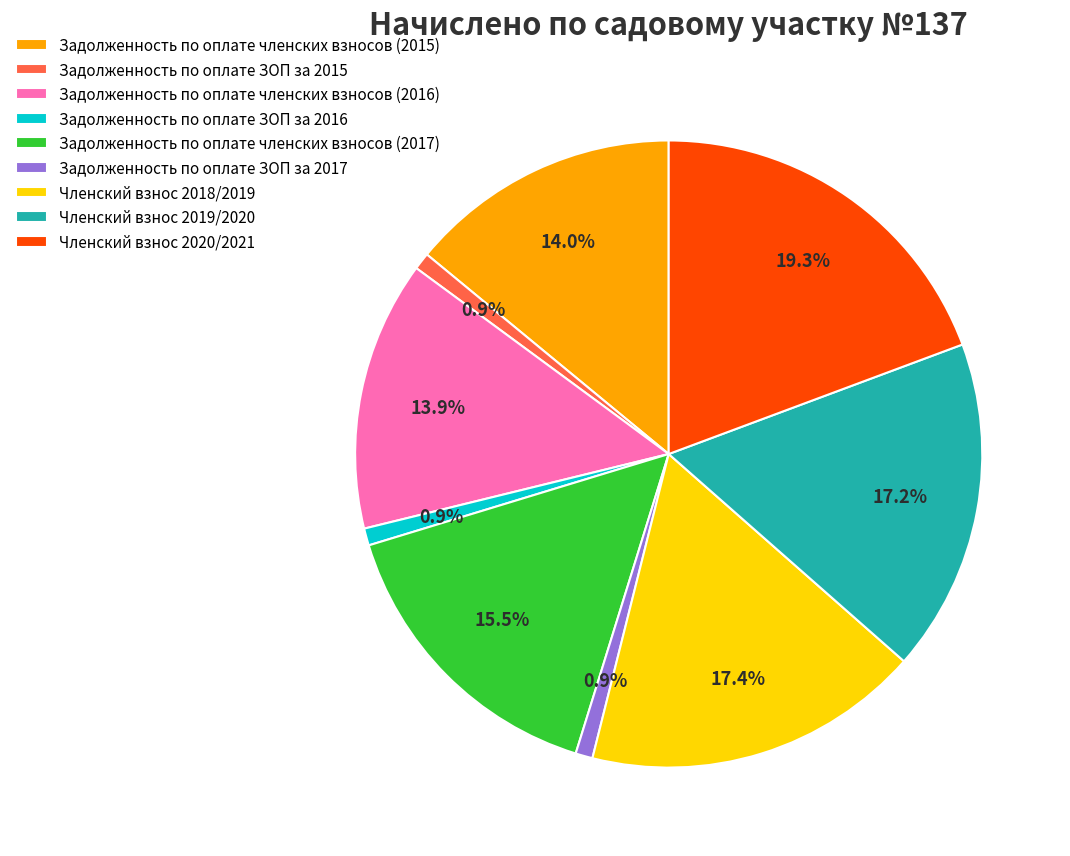

Between Задолженность по оплате ЗОП за 2016 and Членский взнос 2019/2020, which is larger?

Членский взнос 2019/2020